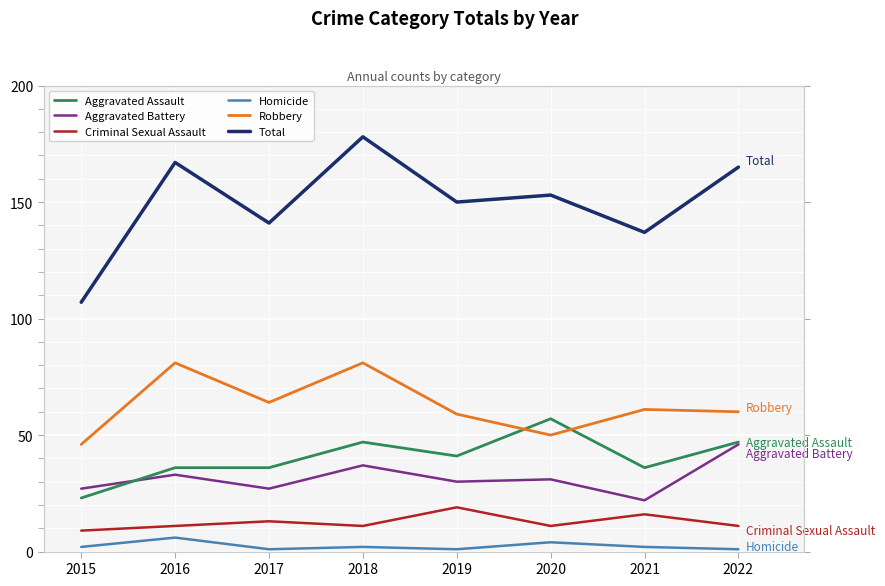

Which series has the largest range (max minus min)?

Total